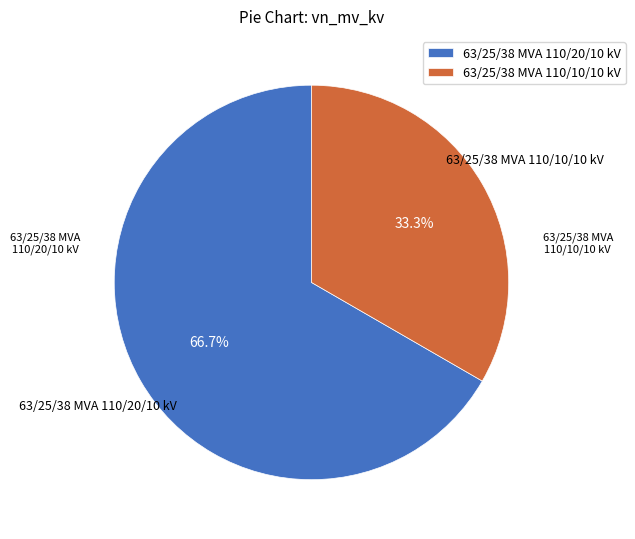

To the nearest percent, what portion does 63/25/38 MVA 110/10/10 kV represent?

33%